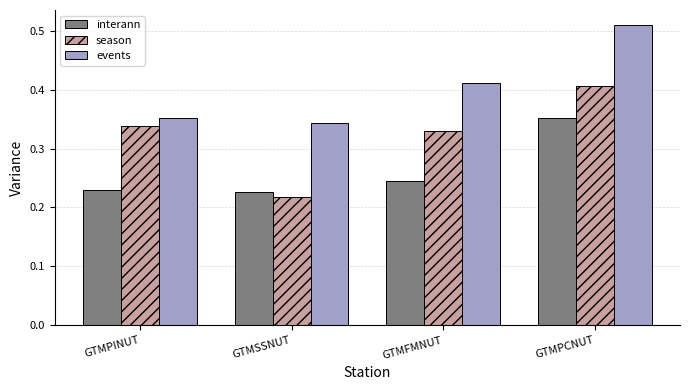

Between GTMSSNUT and GTMPCNUT, which series saw the biggest shift?

season